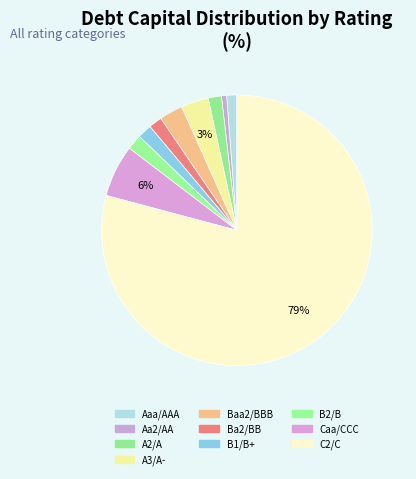

How many slices are in this pie chart?

10